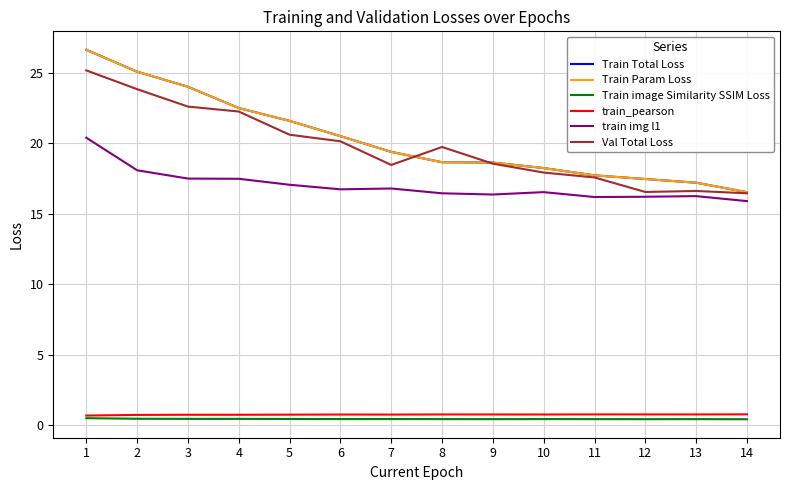

How many lines are shown in the chart?

6